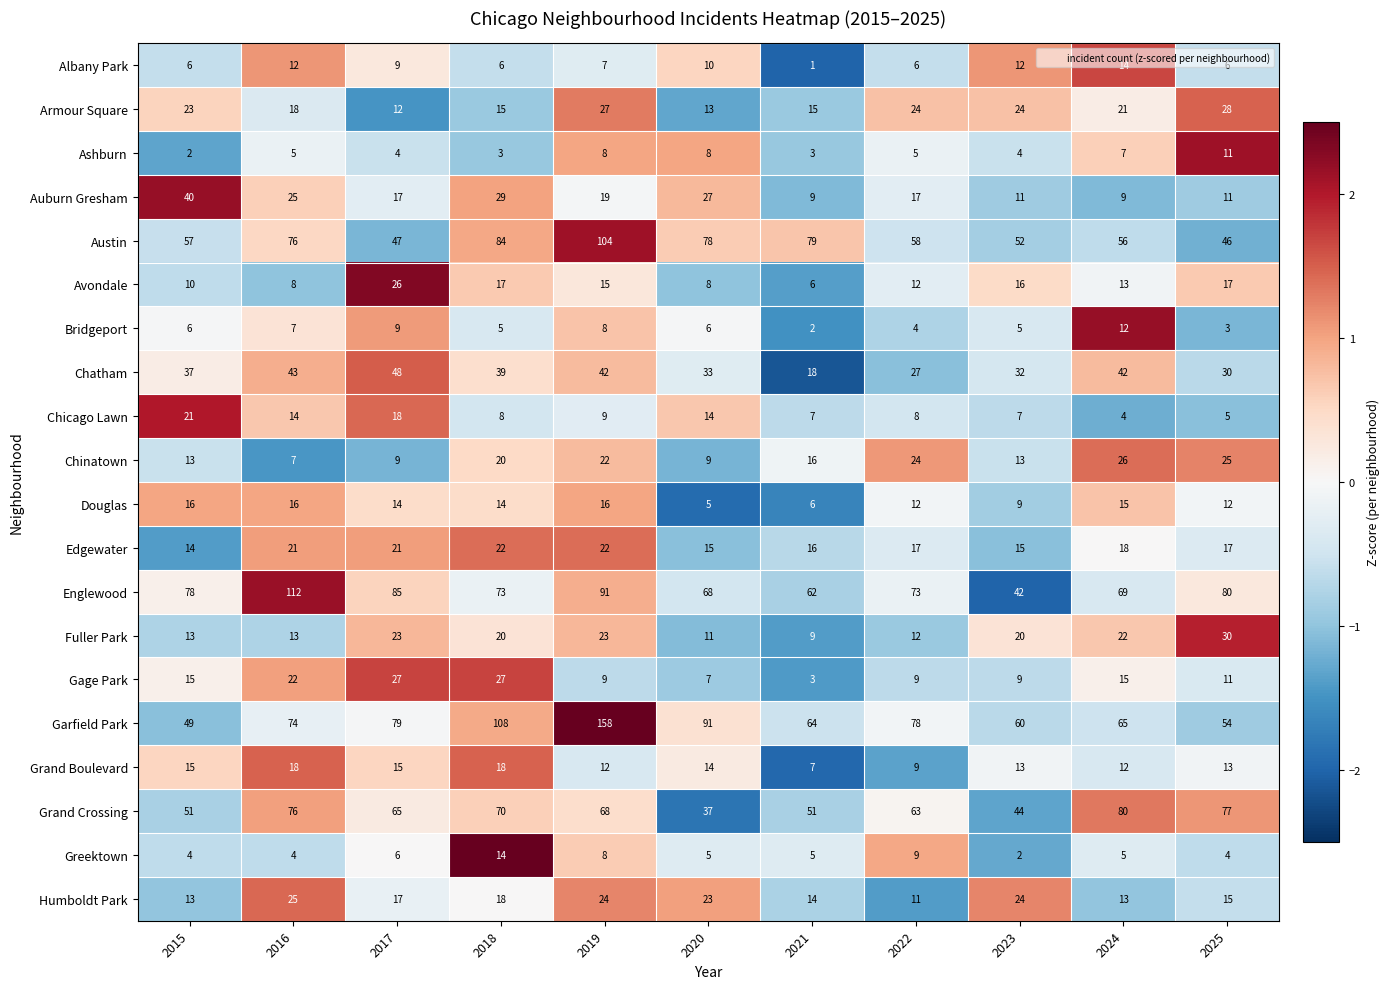

How many categories are shown in the chart?

11